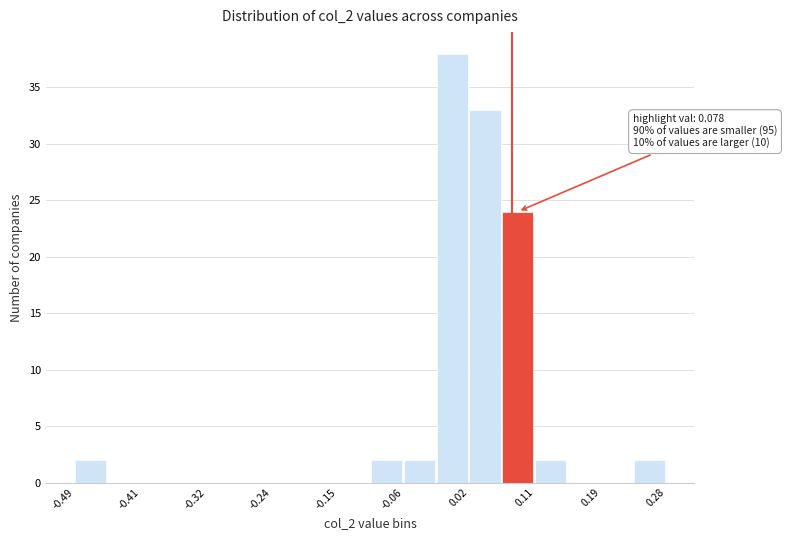

Over which range of the x-axis is the bar tallest?

-0.02 to 0.02